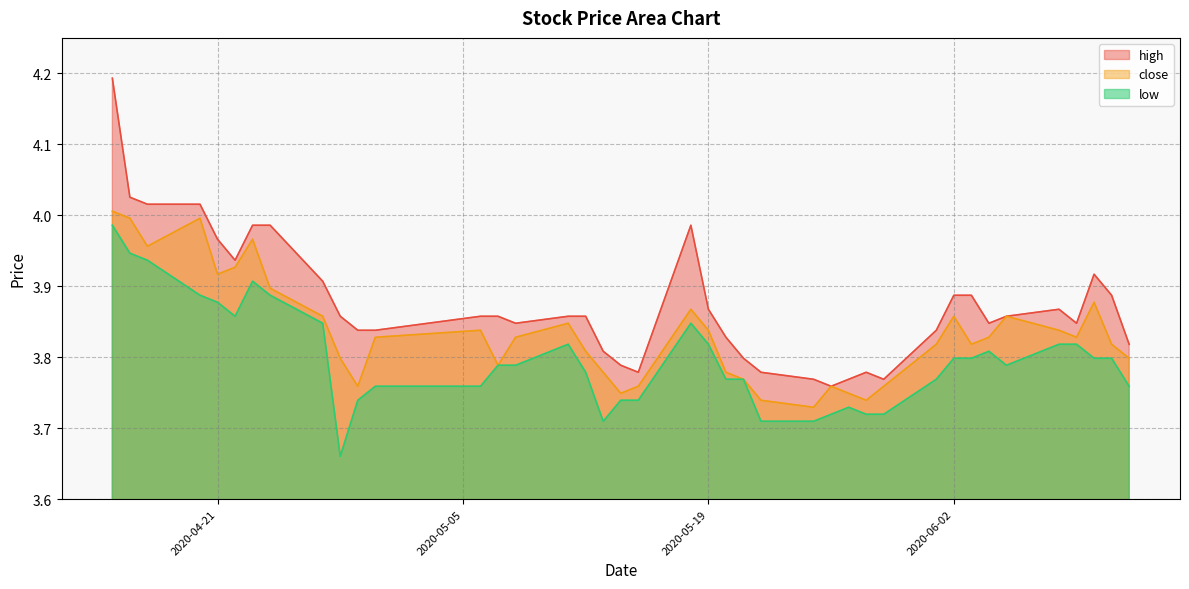

True or false: low and high cross at least once.

False